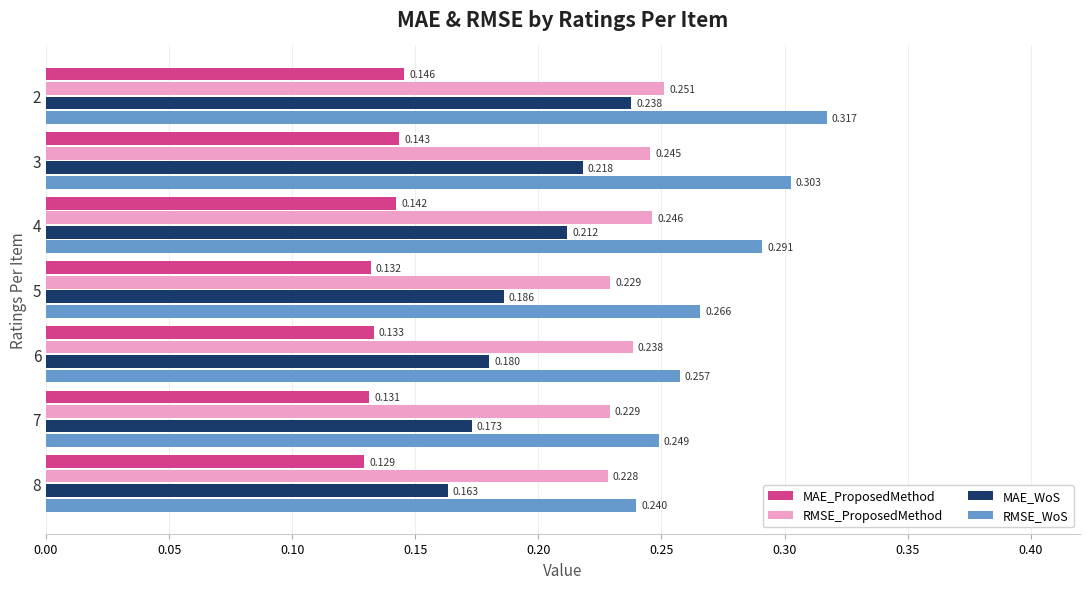

Which series has the largest range (max minus min)?

RMSE_WoS